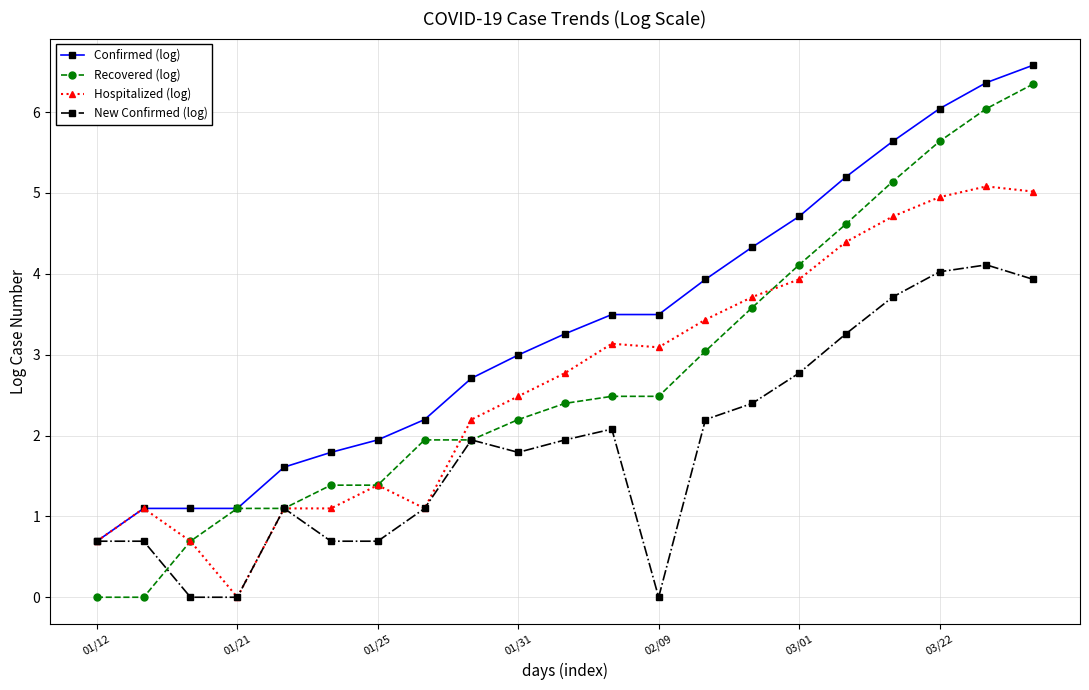

Which series has the largest total across all categories?

Confirmed (log)